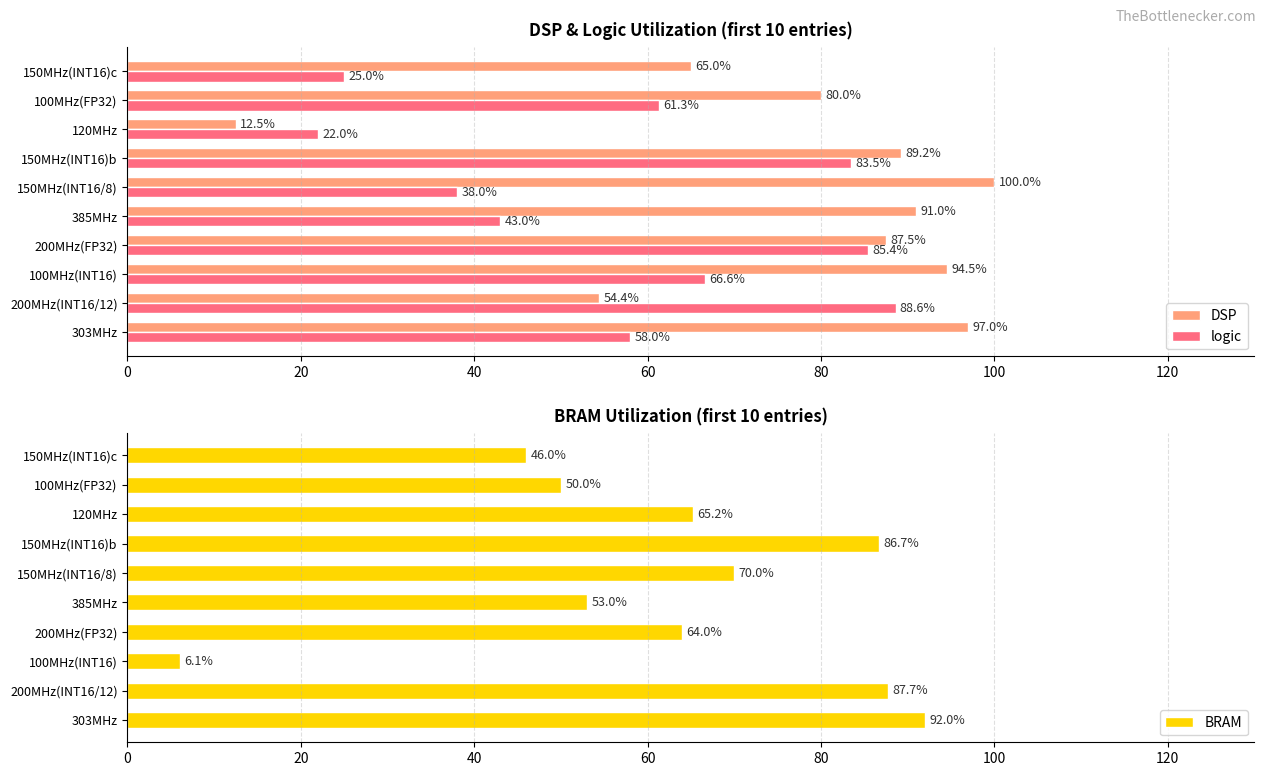

The BRAM series shows 29.3 at 150MHz(INT16)c. True or false?

False